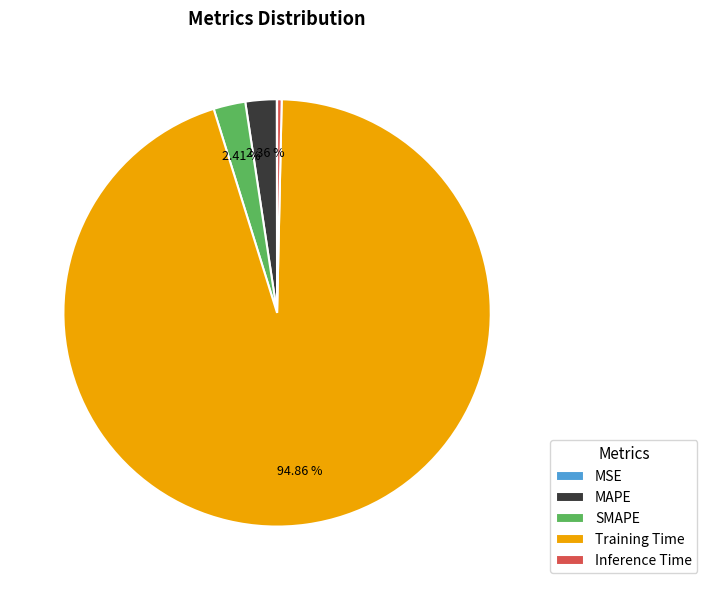

To the nearest percent, what portion does SMAPE represent?

2%